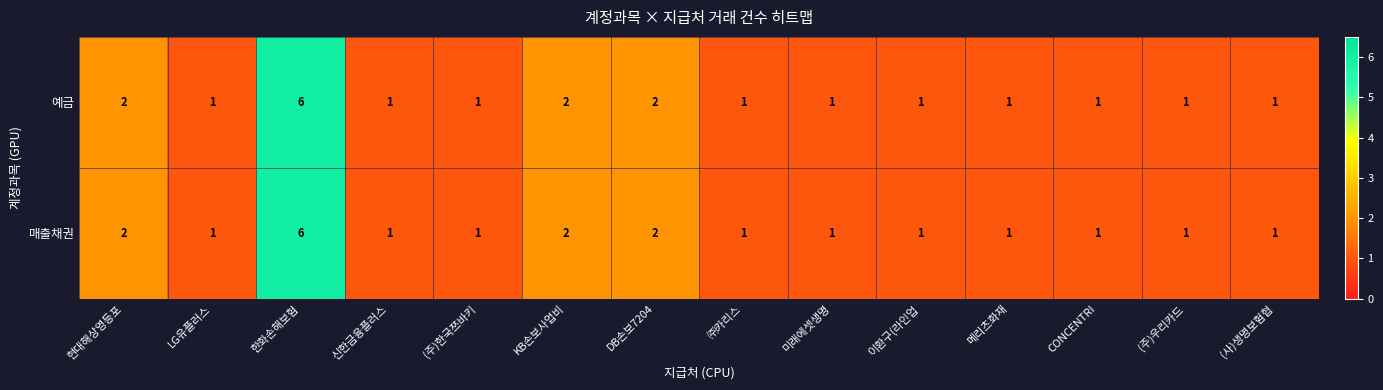

True or false: 매출채권 has a value of 2 at LG유플러스.

False